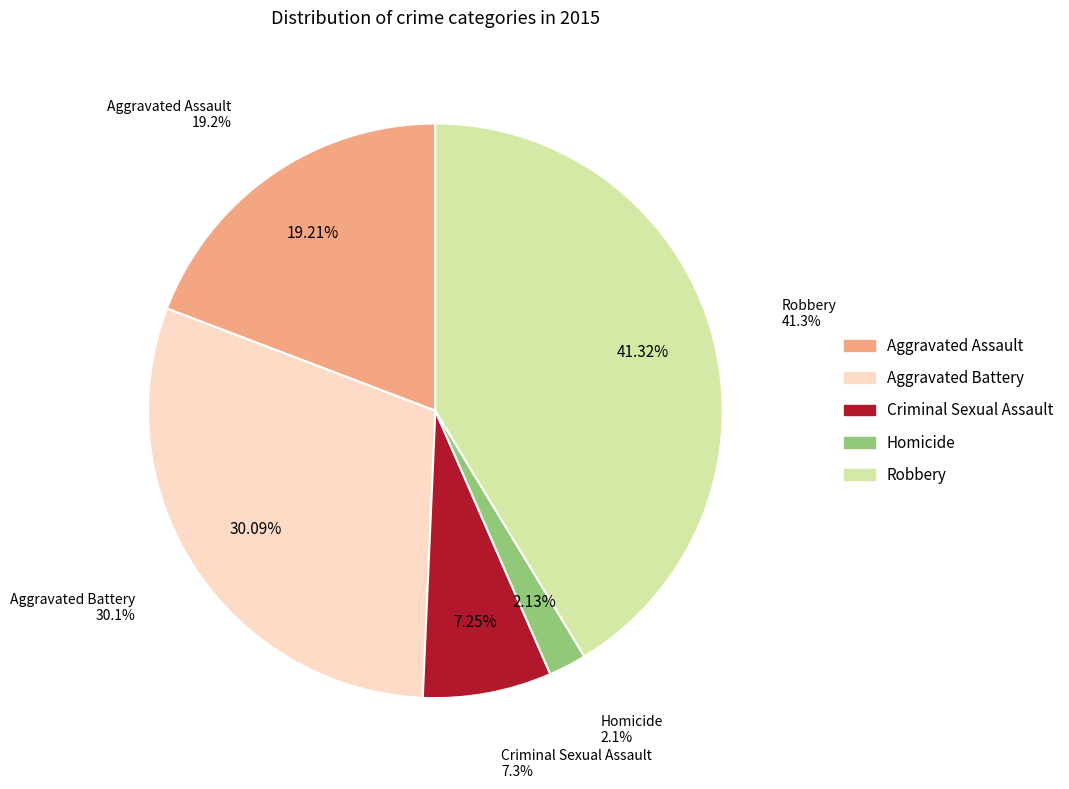

What percentage do Homicide and Aggravated Battery together represent?

32.2%